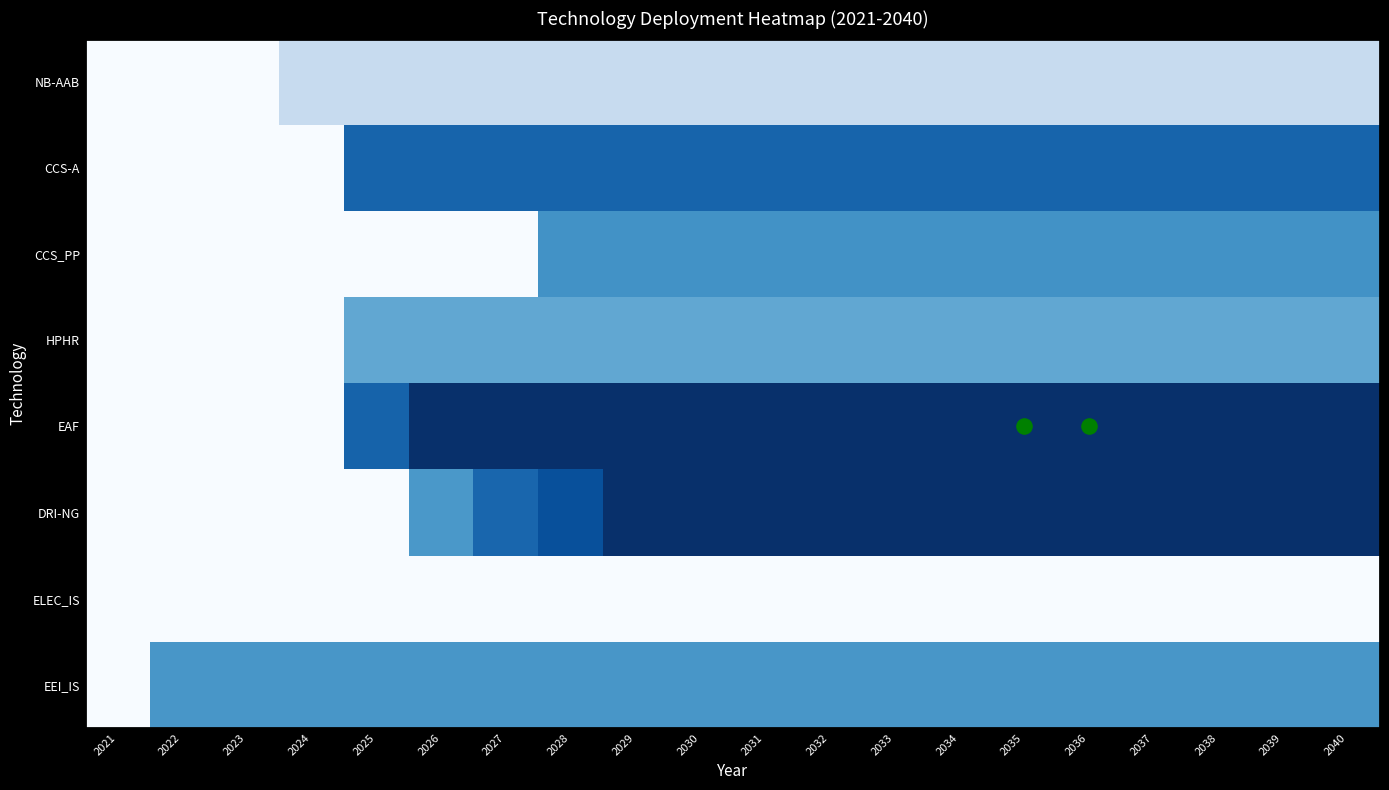

Reading left to right, transcribe all the data shown in this chart.

EEI_IS: 2021=0.0	2022=1308076.9	2023=1308076.9	2024=1308076.9	2025=1308076.9	2026=1308076.9	2027=1308076.9	2028=1308076.9	2029=1308076.9	2030=1308076.9	2031=1308076.9	2032=1308076.9	2033=1308076.9	2034=1308076.9	2035=1308076.9	2036=1308076.9	2037=1308076.9	2038=1308076.9	2039=1308076.9	2040=1308076.9
ELEC_IS: 2021=0.0	2022=0.0	2023=0.0	2024=0.0	2025=0.0	2026=0.0	2027=0.0	2028=0.0	2029=0.0	2030=0.0	2031=0.0	2032=0.0	2033=0.0	2034=0.0	2035=0.0	2036=0.0	2037=0.0	2038=0.0	2039=0.0	2040=0.0
DRI-NG: 2021=0.0	2022=0.0	2023=0.0	2024=0.0	2025=0.0	2026=1255386.7	2027=2510773.3	2028=3279280.0	2029=4534666.7	2030=4534666.7	2031=4534666.7	2032=4534666.7	2033=4534666.7	2034=4534666.7	2035=4534666.7	2036=4534666.7	2037=4534666.7	2038=4534666.7	2039=4534666.7	2040=4534666.7
EAF: 2021=0.0	2022=0.0	2023=0.0	2024=0.0	2025=2631238.8	2026=4534666.7	2027=4534666.7	2028=4534666.7	2029=4534666.7	2030=4534666.7	2031=4534666.7	2032=4534666.7	2033=4534666.7	2034=4534666.7	2035=4534666.7	2036=4534666.7	2037=4534666.7	2038=4534666.7	2039=4534666.7	2040=4534666.7
HPHR: 2021=0.0	2022=0.0	2023=0.0	2024=0.0	2025=930864.0	2026=930864.0	2027=930864.0	2028=930864.0	2029=930864.0	2030=930864.0	2031=930864.0	2032=930864.0	2033=930864.0	2034=930864.0	2035=930864.0	2036=930864.0	2037=930864.0	2038=930864.0	2039=930864.0	2040=930864.0
CCS_PP: 2021=0.0	2022=0.0	2023=0.0	2024=0.0	2025=0.0	2026=0.0	2027=0.0	2028=1396296.0	2029=1396296.0	2030=1396296.0	2031=1396296.0	2032=1396296.0	2033=1396296.0	2034=1396296.0	2035=1396296.0	2036=1396296.0	2037=1396296.0	2038=1396296.0	2039=1396296.0	2040=1396296.0
CCS-A: 2021=0.0	2022=0.0	2023=0.0	2024=0.0	2025=2588560.0	2026=2588560.0	2027=2588560.0	2028=2588560.0	2029=2588560.0	2030=2588560.0	2031=2588560.0	2032=2588560.0	2033=2588560.0	2034=2588560.0	2035=2588560.0	2036=2588560.0	2037=2588560.0	2038=2588560.0	2039=2588560.0	2040=2588560.0
NB-AAB: 2021=0.0	2022=0.0	2023=0.0	2024=136240.0	2025=136240.0	2026=136240.0	2027=136240.0	2028=136240.0	2029=136240.0	2030=136240.0	2031=136240.0	2032=136240.0	2033=136240.0	2034=136240.0	2035=136240.0	2036=136240.0	2037=136240.0	2038=136240.0	2039=136240.0	2040=136240.0